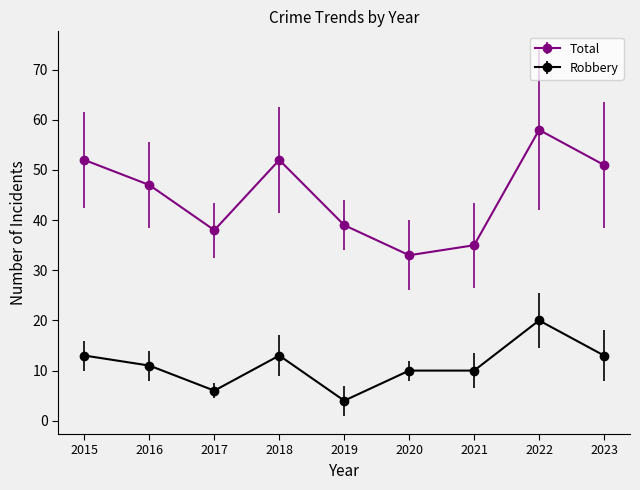

Which series has the widest spread of values?

Total